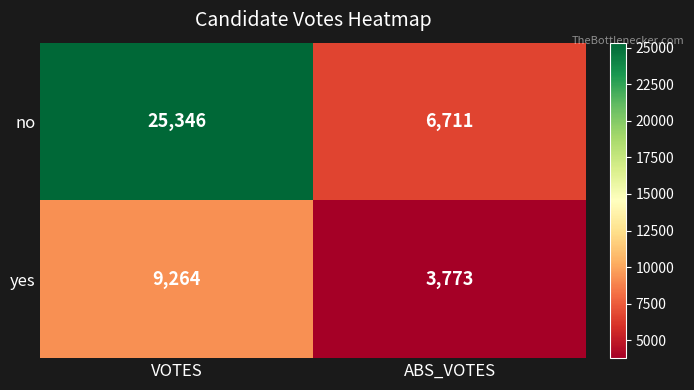

Where is yes nearest to the value 6518?

ABS_VOTES